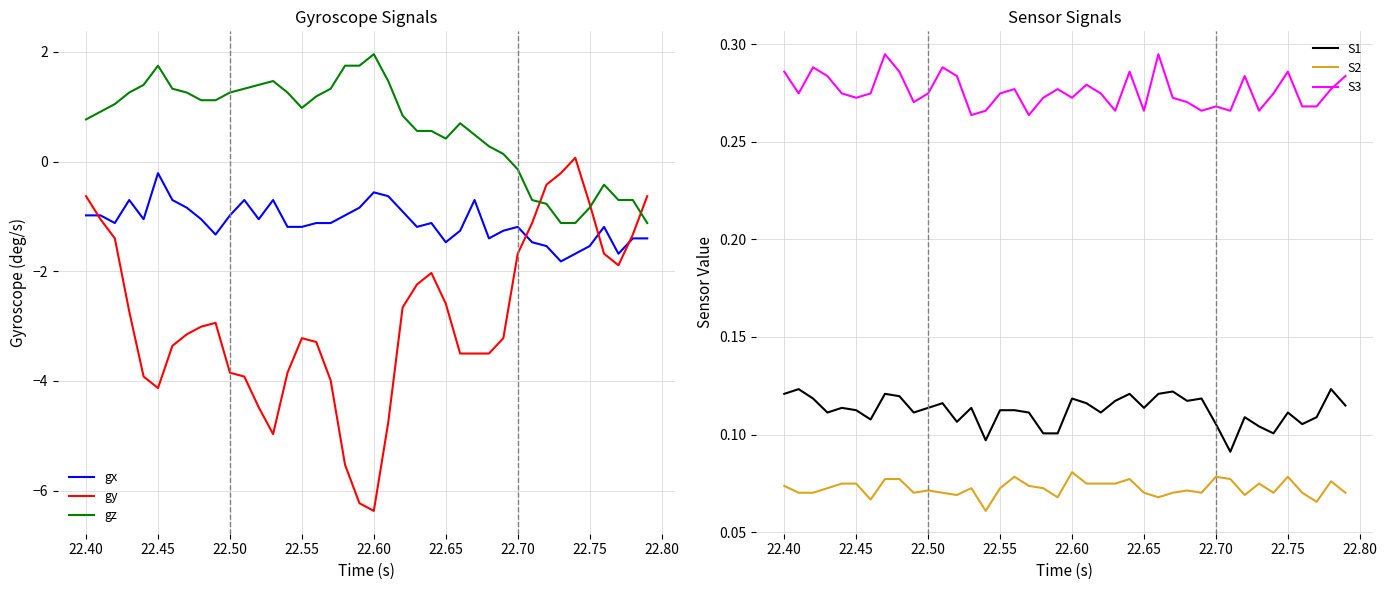

Reading left to right, extract all data points from this chart.

gx: -1.0	-1.0	-1.1	-0.7	-1.1	-0.2	-0.7	-0.8	-1.1	-1.3	-1.0	-0.7	-1.1	-0.7	-1.2	-1.2	-1.1	-1.1	-1.0	-0.8	-0.6	-0.6	-0.9	-1.2	-1.1	-1.5	-1.3	-0.7	-1.4	-1.3	-1.2	-1.5	-1.5	-1.8	-1.7	-1.5	-1.2	-1.7	-1.4	-1.4
gy: -0.6	-1.1	-1.4	-2.7	-3.9	-4.1	-3.4	-3.1	-3.0	-2.9	-3.9	-3.9	-4.5	-5.0	-3.9	-3.2	-3.3	-4.0	-5.5	-6.2	-6.4	-4.8	-2.7	-2.2	-2.0	-2.6	-3.5	-3.5	-3.5	-3.2	-1.7	-1.1	-0.4	-0.2	0.1	-0.8	-1.7	-1.9	-1.3	-0.6
gz: 0.8	0.9	1.1	1.3	1.4	1.8	1.3	1.3	1.1	1.1	1.3	1.3	1.4	1.5	1.3	1.0	1.2	1.3	1.8	1.8	2.0	1.5	0.8	0.6	0.6	0.4	0.7	0.5	0.3	0.1	-0.1	-0.7	-0.8	-1.1	-1.1	-0.8	-0.4	-0.7	-0.7	-1.1
S1: 0.1	0.1	0.1	0.1	0.1	0.1	0.1	0.1	0.1	0.1	0.1	0.1	0.1	0.1	0.1	0.1	0.1	0.1	0.1	0.1	0.1	0.1	0.1	0.1	0.1	0.1	0.1	0.1	0.1	0.1	0.1	0.1	0.1	0.1	0.1	0.1	0.1	0.1	0.1	0.1
S2: 0.1	0.1	0.1	0.1	0.1	0.1	0.1	0.1	0.1	0.1	0.1	0.1	0.1	0.1	0.1	0.1	0.1	0.1	0.1	0.1	0.1	0.1	0.1	0.1	0.1	0.1	0.1	0.1	0.1	0.1	0.1	0.1	0.1	0.1	0.1	0.1	0.1	0.1	0.1	0.1
S3: 0.3	0.3	0.3	0.3	0.3	0.3	0.3	0.3	0.3	0.3	0.3	0.3	0.3	0.3	0.3	0.3	0.3	0.3	0.3	0.3	0.3	0.3	0.3	0.3	0.3	0.3	0.3	0.3	0.3	0.3	0.3	0.3	0.3	0.3	0.3	0.3	0.3	0.3	0.3	0.3